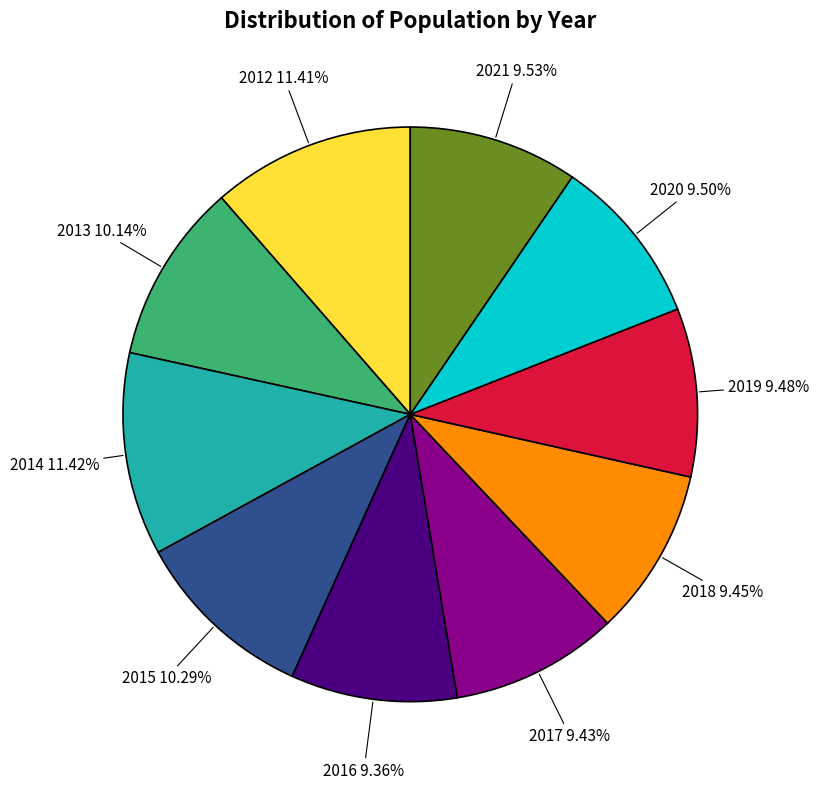

To the nearest percent, what percentage of the pie is 2018?

9%